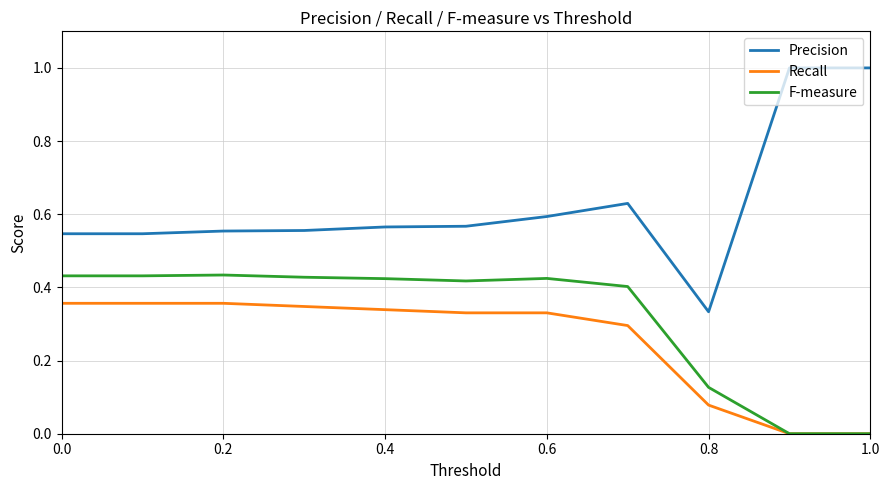

Which series has the largest total across all categories?

Precision